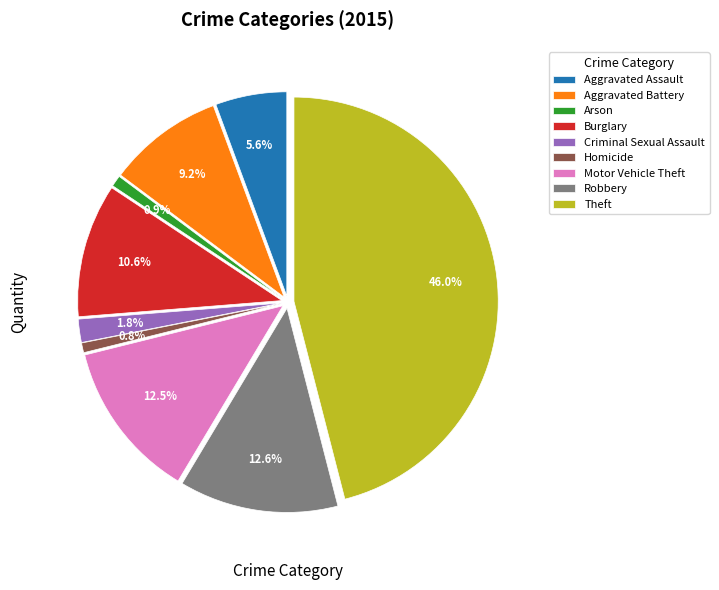

How many segments does this pie chart have?

9